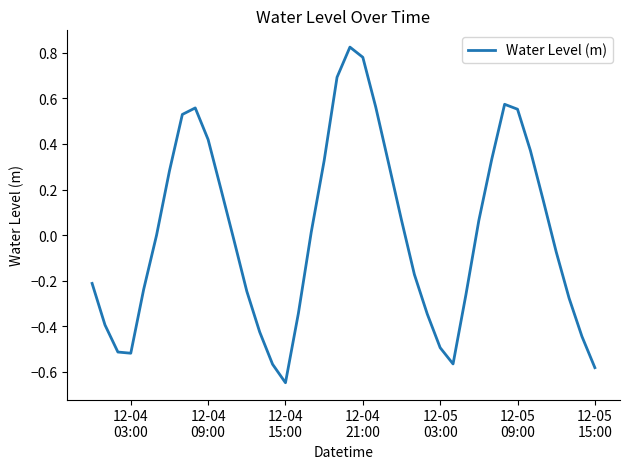

What is the difference between the maximum and minimum values?

1.5